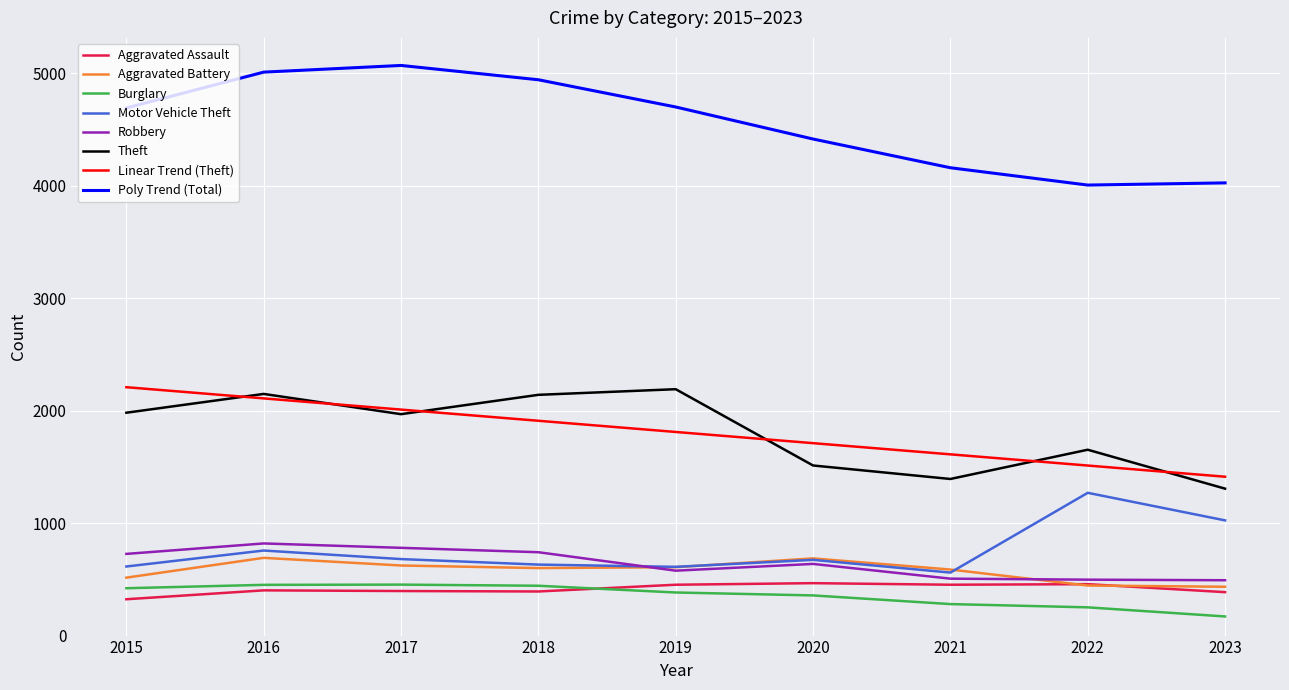

Which series has the largest total across all categories?

Poly Trend (Total)